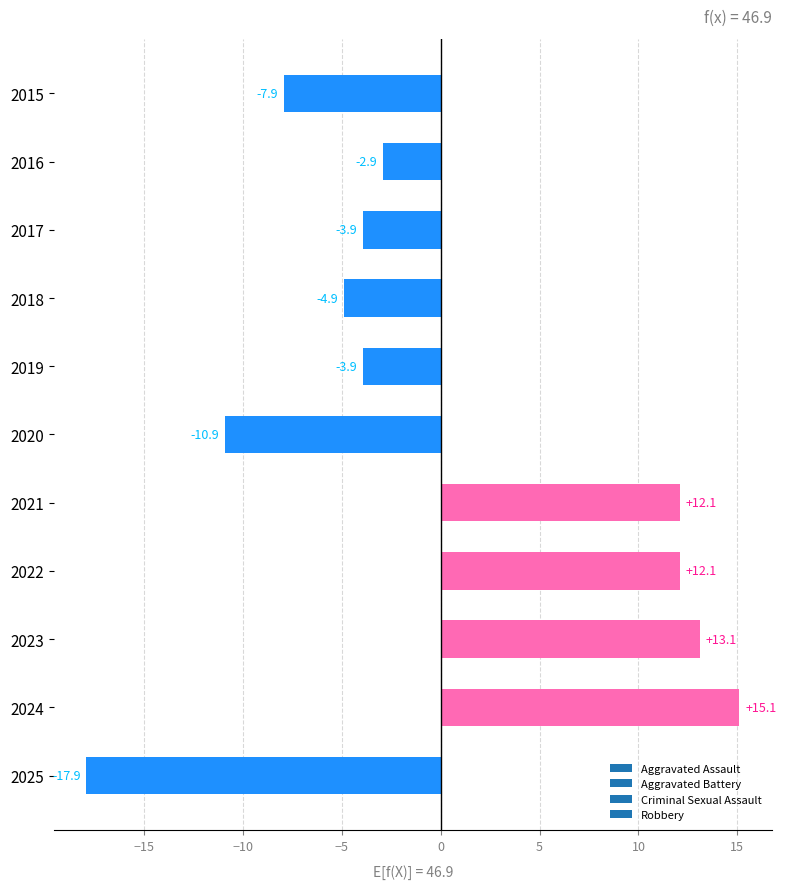

What value does the data have at 2017?

-3.9